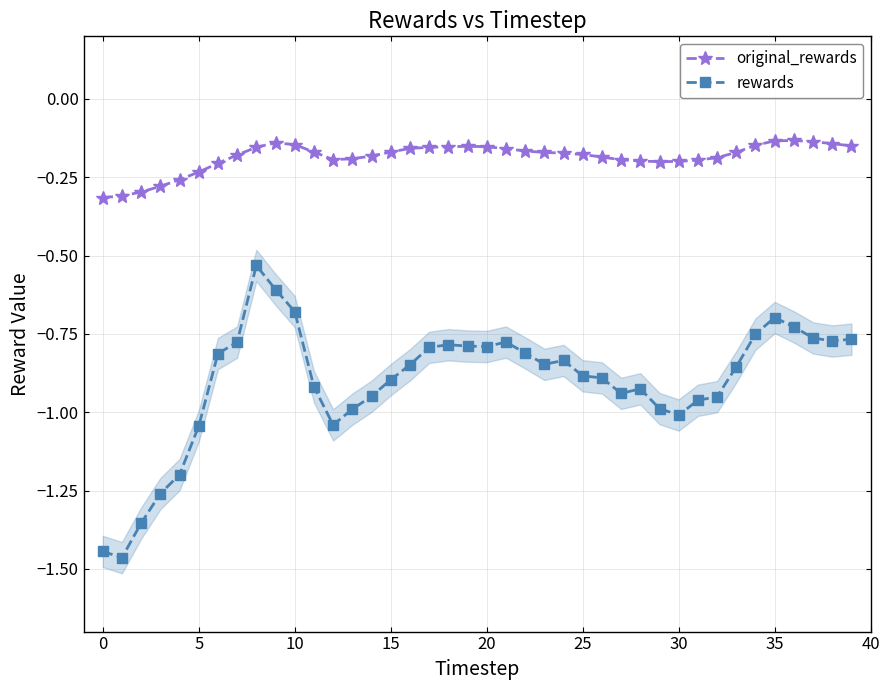

What is the smallest value displayed?

-1.5